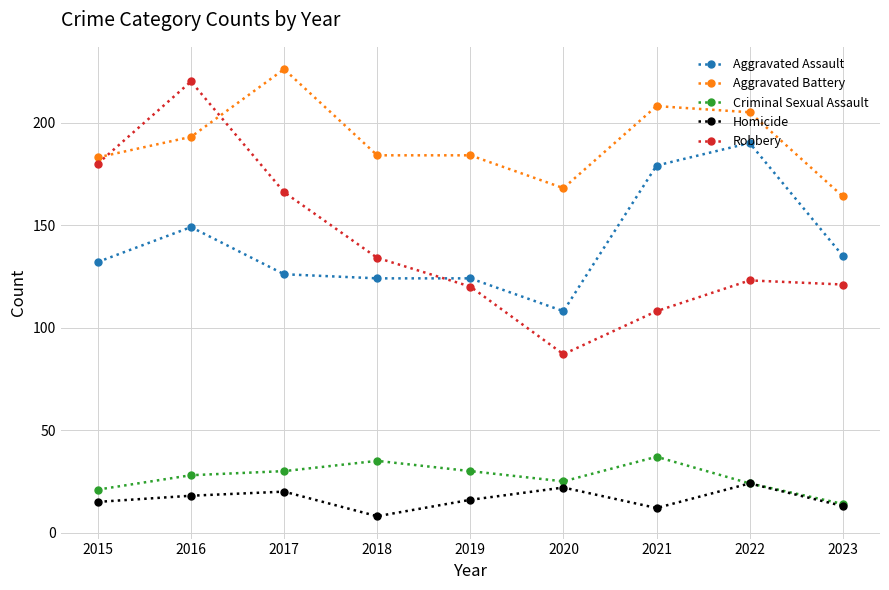

How many values in the Criminal Sexual Assault series are below 28?

4